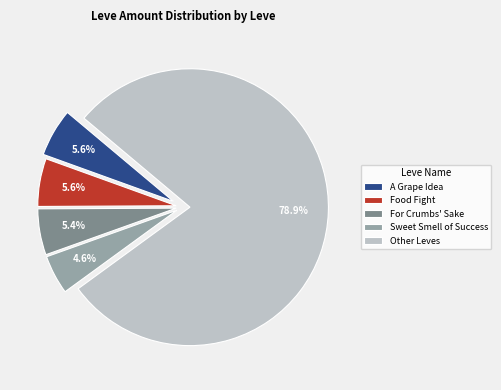

Approximately how many times larger is the value at Sweet Smell of Success compared to A Grape Idea?

0.8